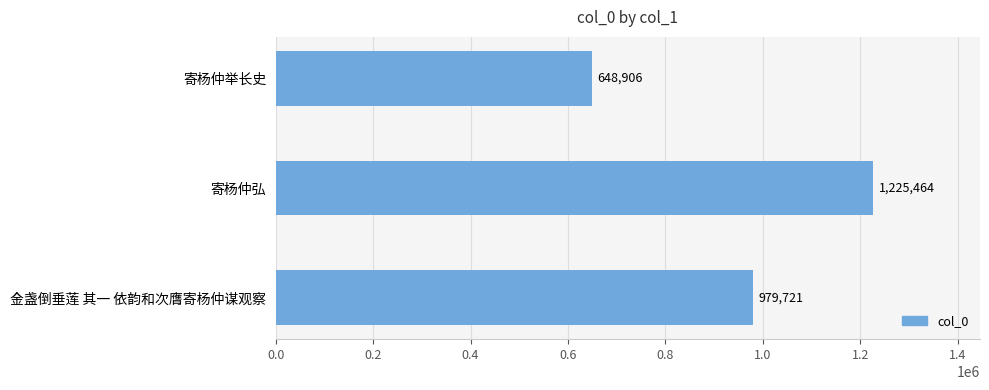

Rank the categories by value from lowest to highest.

寄杨仲举长史, 金盏倒垂莲 其一 依韵和次膺寄杨仲谋观察, 寄杨仲弘